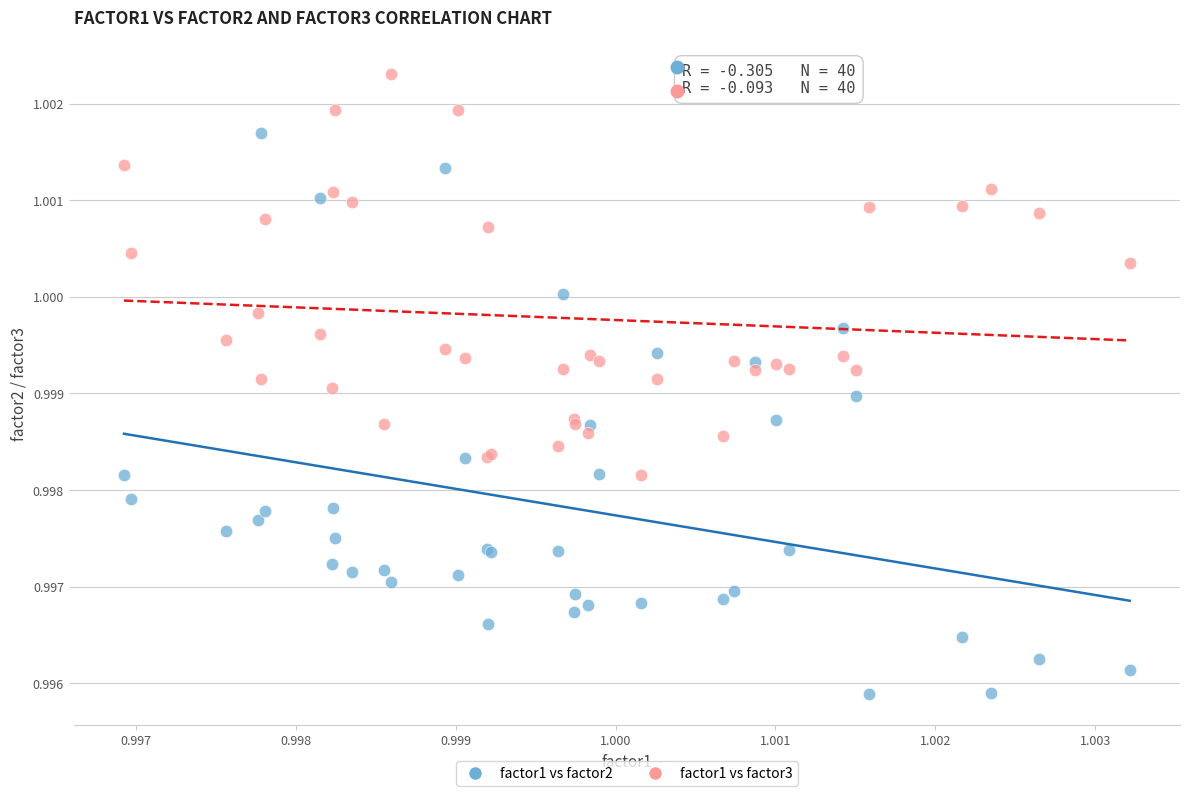

Which series reaches the minimum Y coordinate?

factor1 vs factor2